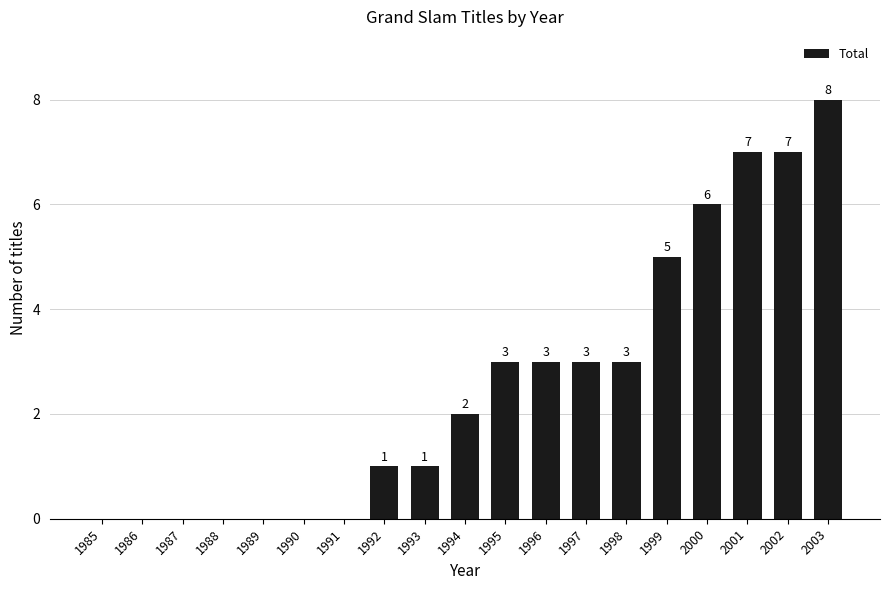

What is the sum of all values?

49